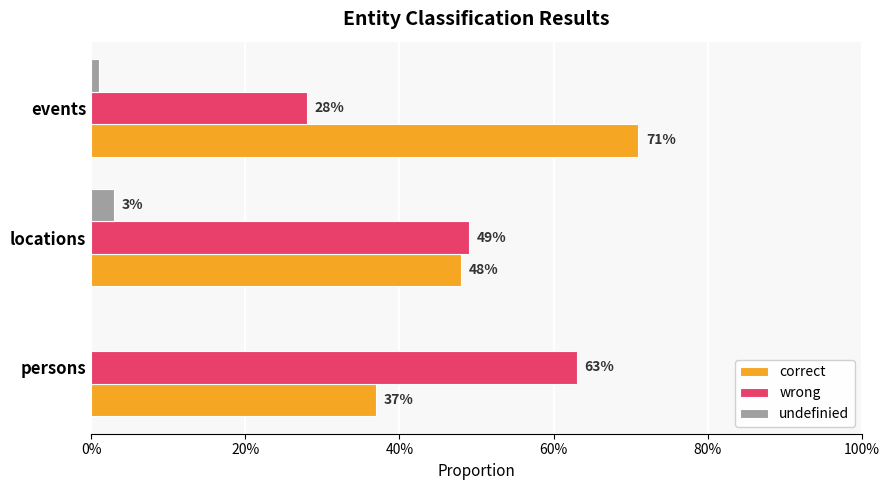

What is the maximum value for correct?

0.7